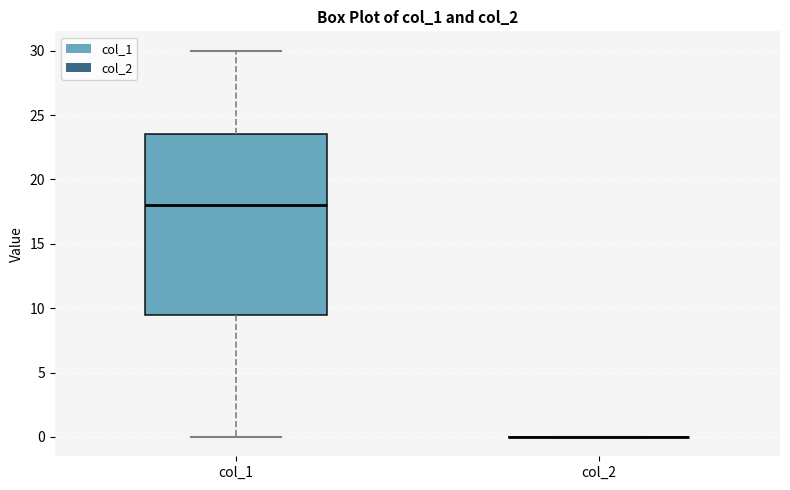

Reading left to right, read every box against the y-axis: the position of its median line, the range the box covers, and the ends of its whiskers. The values are not printed on the chart, so give them approximately, as read against the axis.

col_1: median 18.0, box 9.5 to 23.5, whiskers 0.0 to 30.0
col_2: box collapsed to a line at 0.0, whiskers 0.0 to 0.0